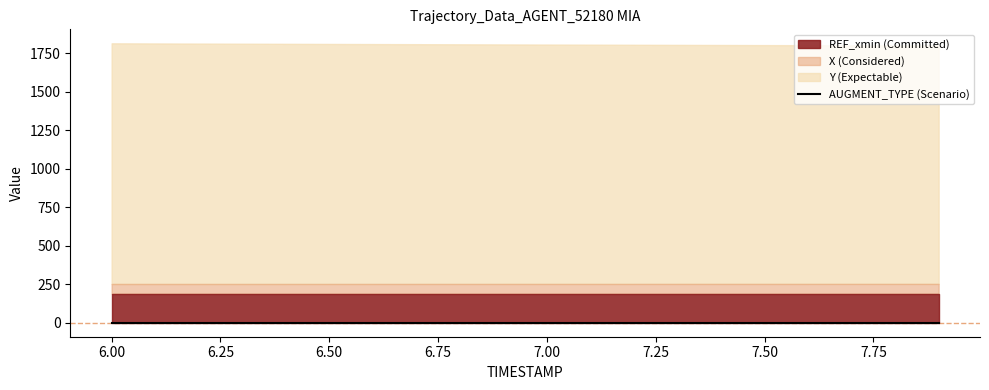

Which has a higher value, 7.2 or 7.5?

7.5